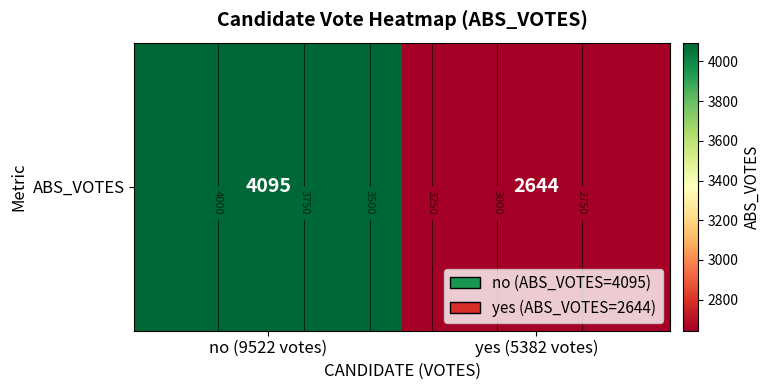

The value at no (9522 votes) is 6581. True or false?

False